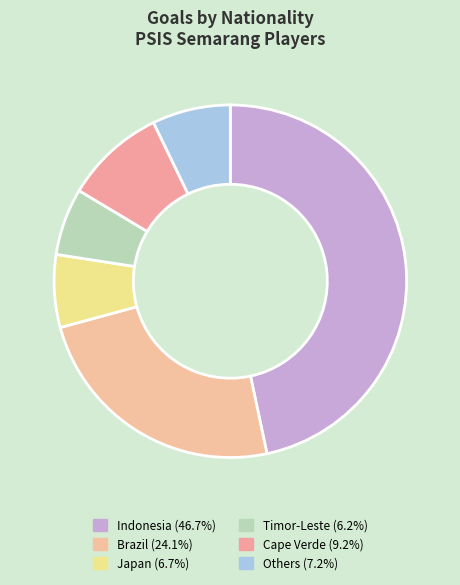

Count the number of slices in the pie.

6